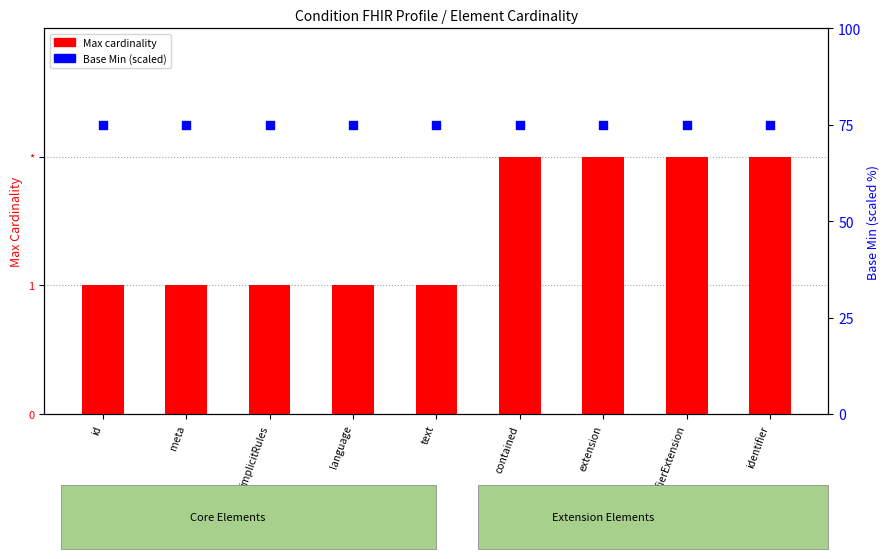

At how many categories does at least one series exceed 13?

9